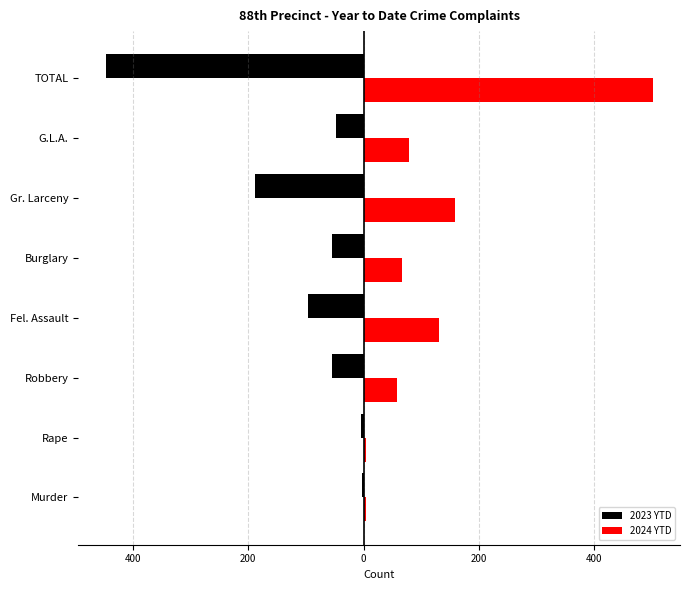

What are all the series names shown in the legend?

2023 YTD, 2024 YTD